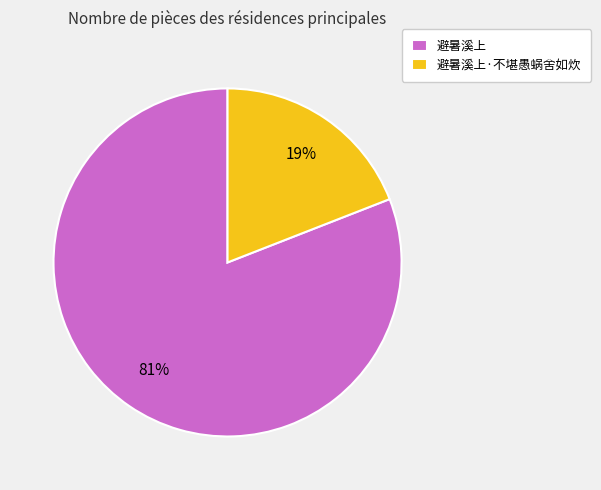

To the nearest percent, what portion does 避暑溪上·不堪愚蜗舍如炊 represent?

19%